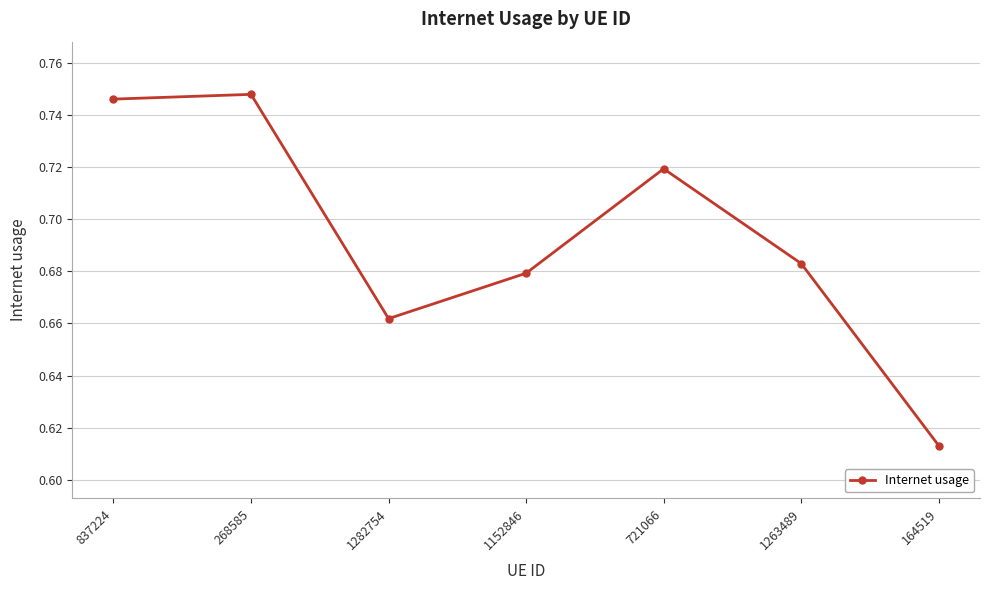

At which category does the chart reach its minimum across all series?

164519